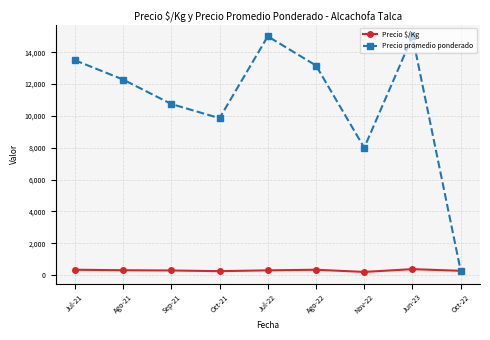

What is the difference between the maximum and minimum values in the Precio $/Kg series?

175.0